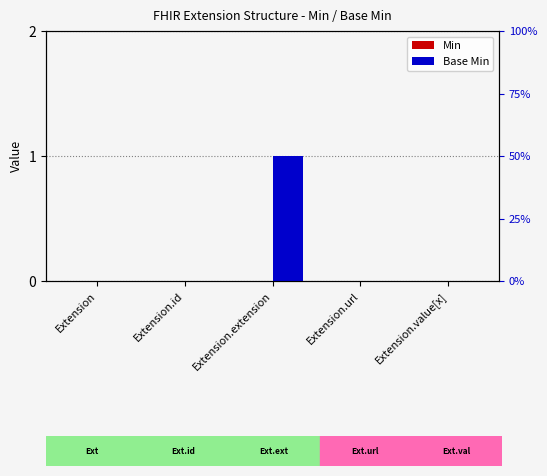

Which label corresponds to the largest value in the chart?

Extension.extension